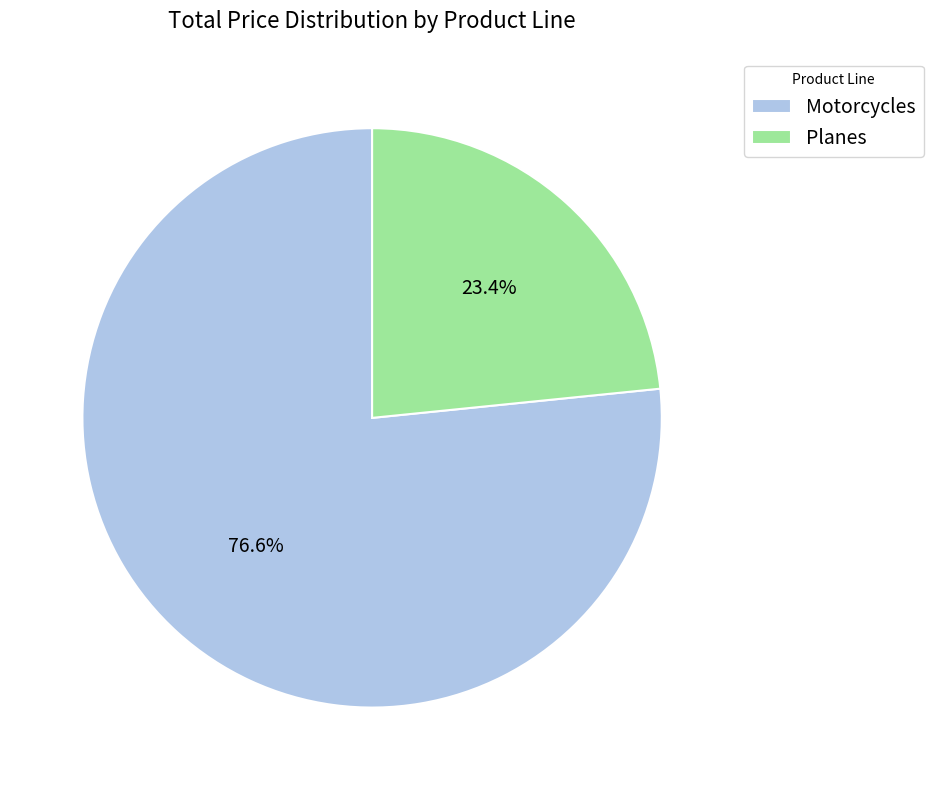

How many slices are in this pie chart?

2